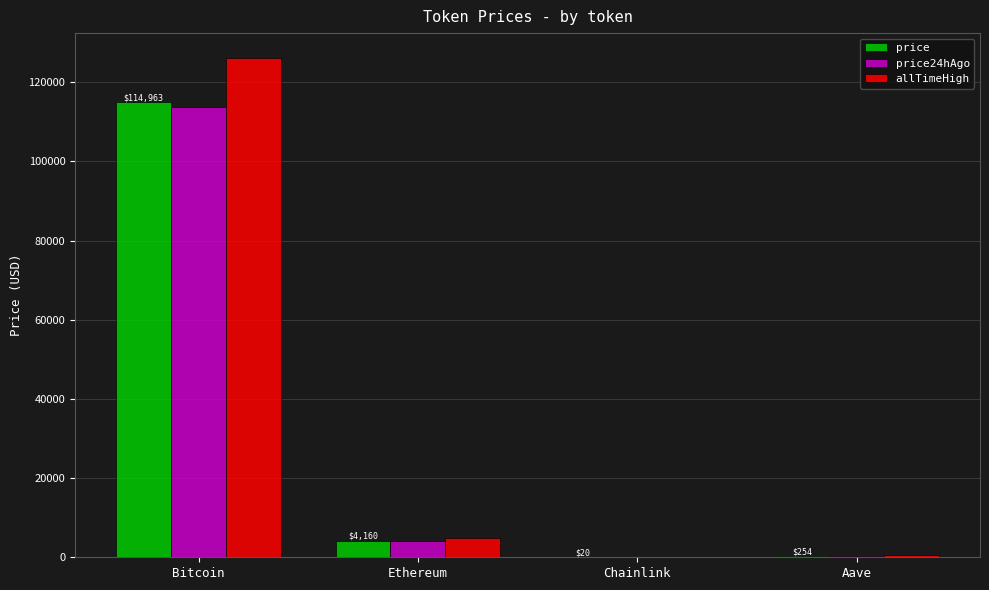

What is the maximum value shown in the chart?

126080.0